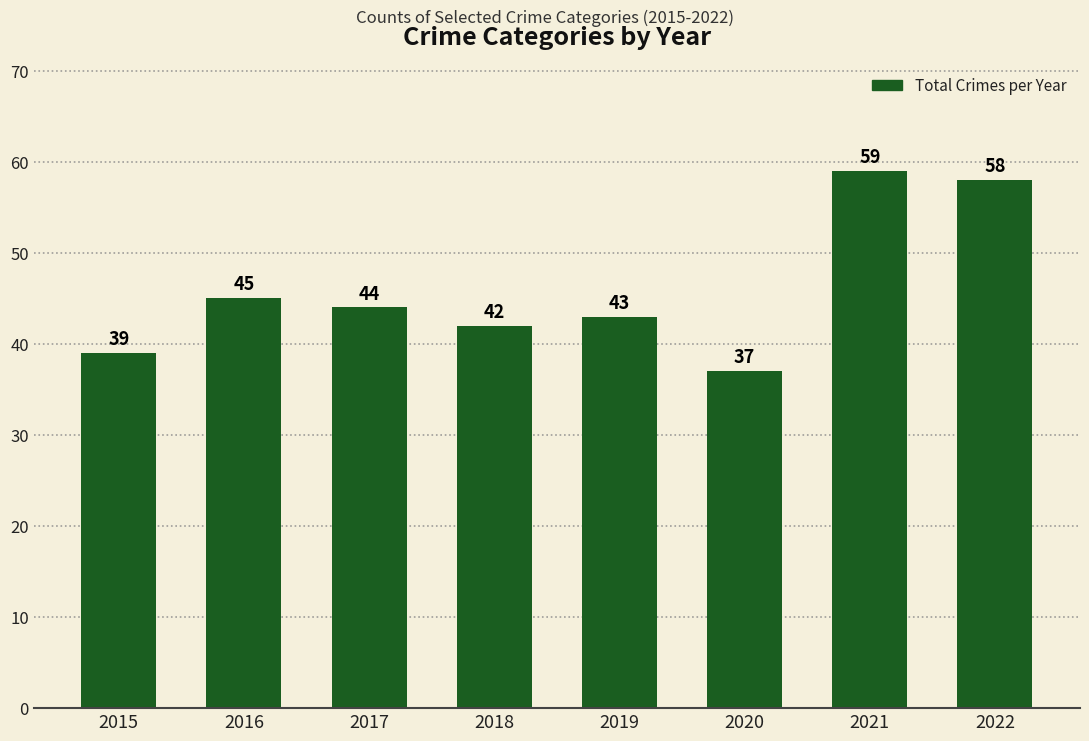

What is the maximum value shown in the chart?

59